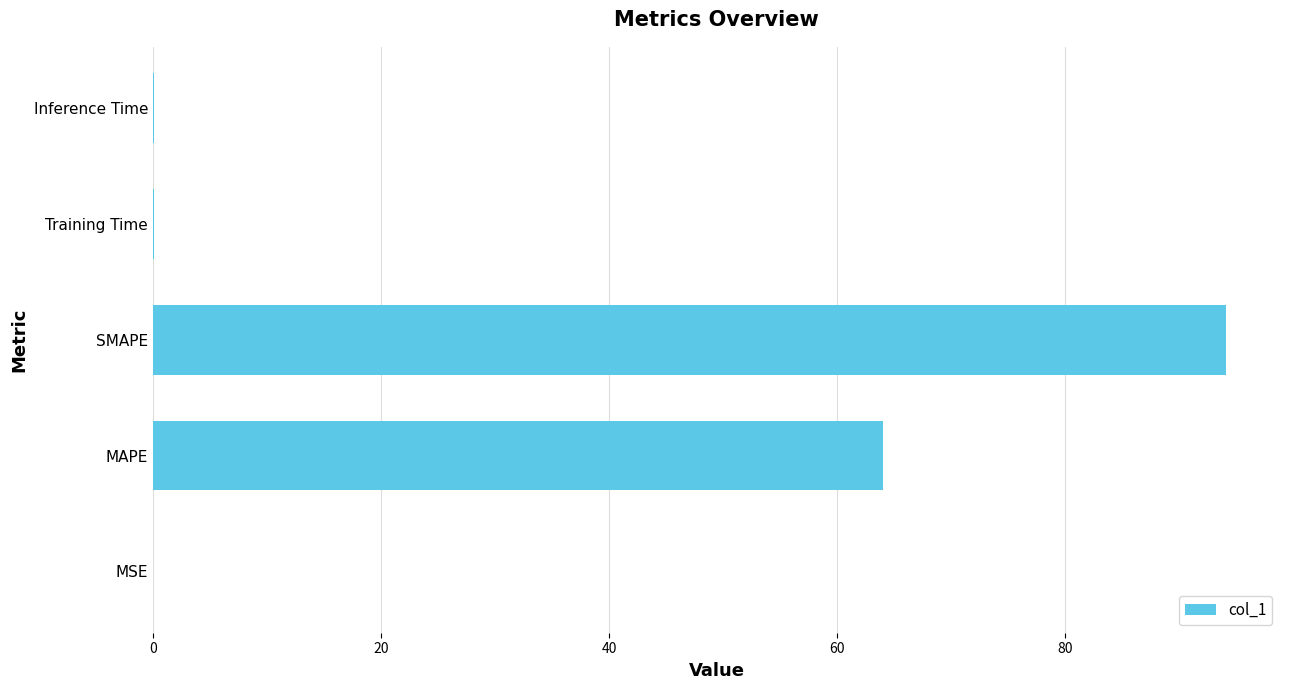

The value at MSE is 0.0. True or false?

True